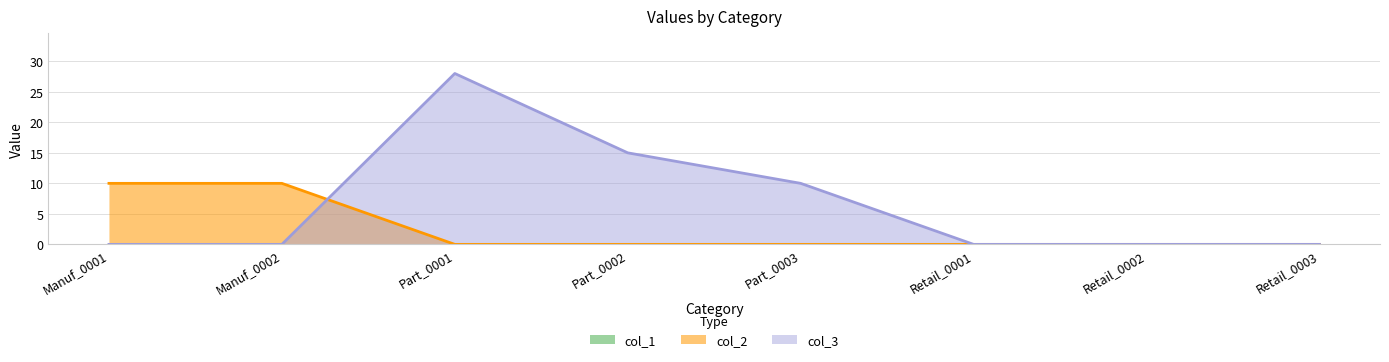

What is the average value of the col_2 series?

2